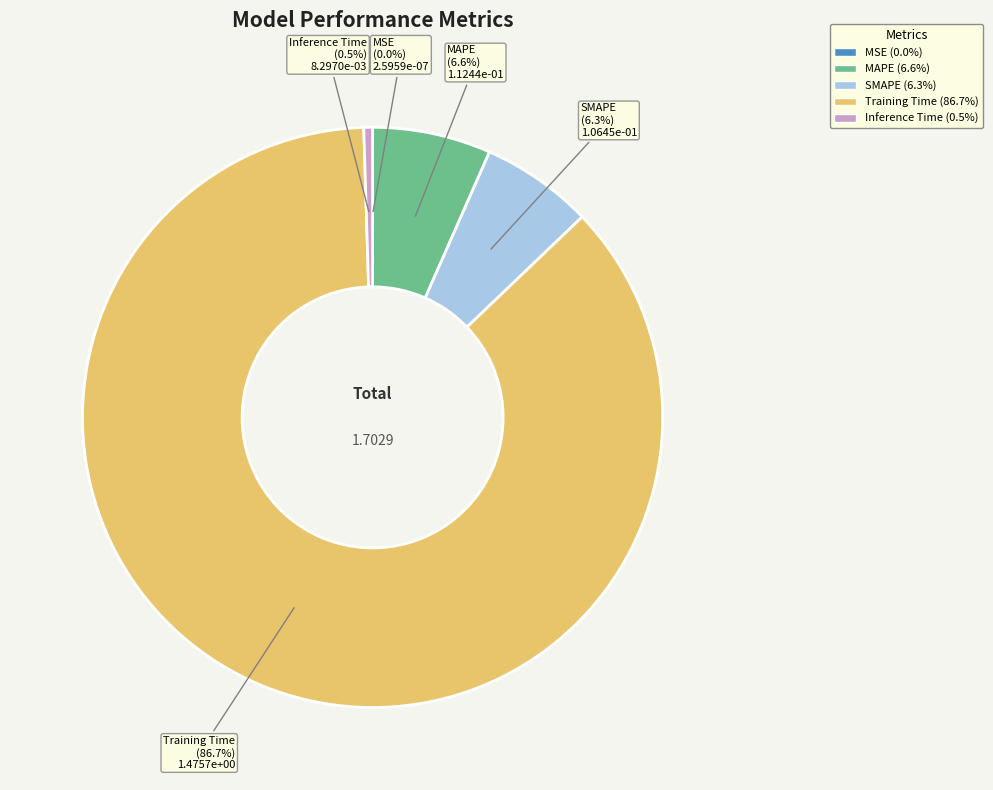

To the nearest percent, what is the difference between the largest and smallest slice percentages?

87%